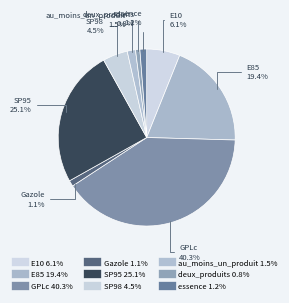

How many slices are in this pie chart?

9